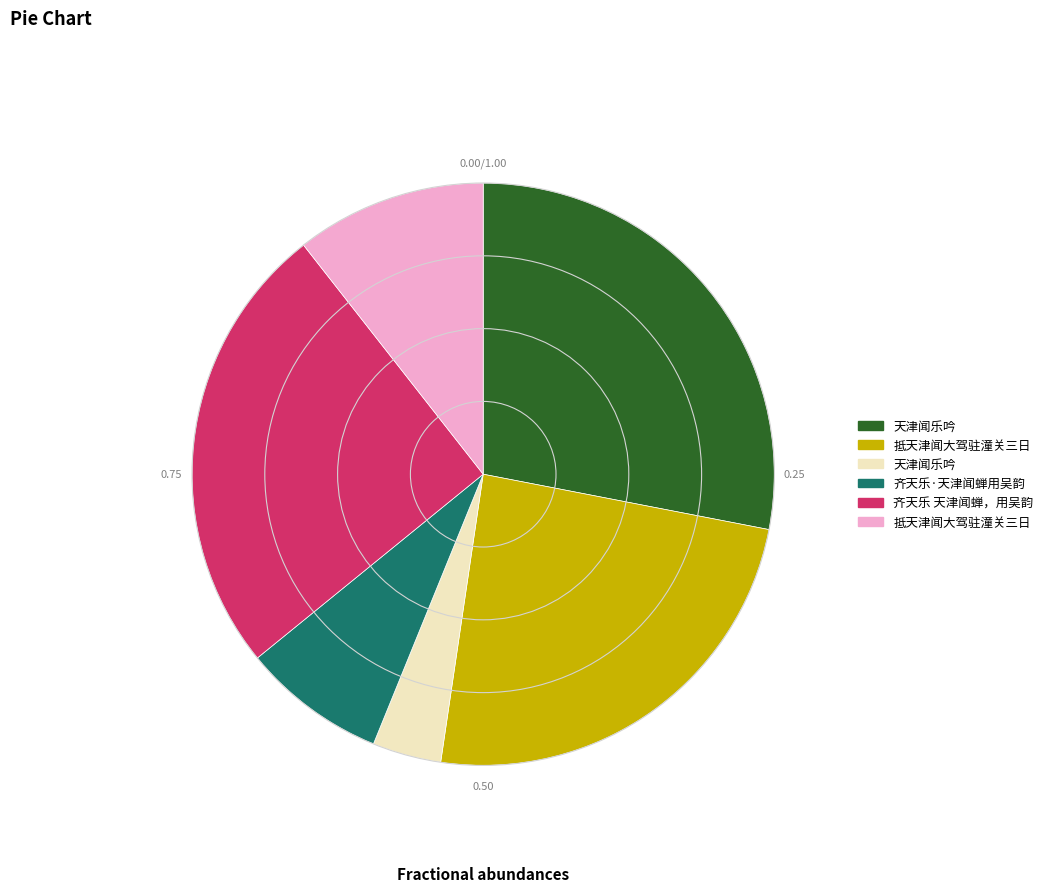

Is there any slice that represents more than half of the pie?

No